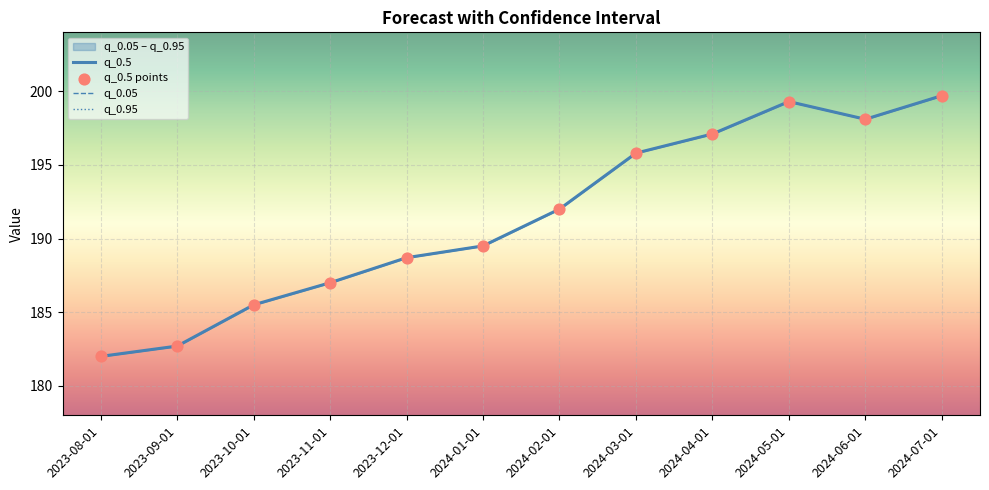

Which series has the largest Y range (max minus min)?

q_0.5